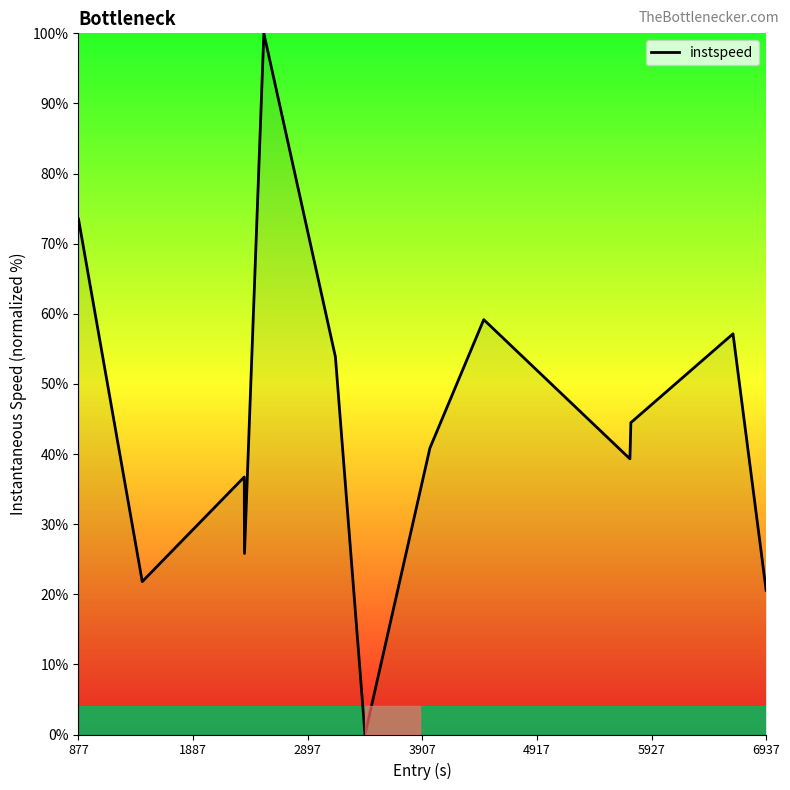

What is the maximum value shown in the chart?

100.0